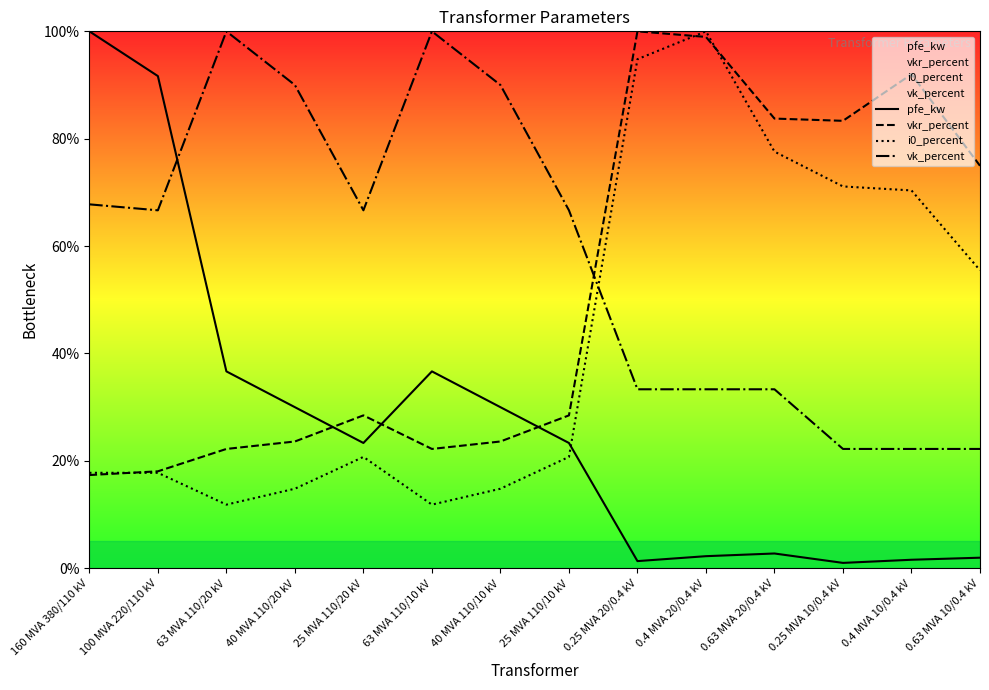

Rank the categories by i0_percent value from lowest to highest.

63 MVA 110/20 kV, 63 MVA 110/10 kV, 40 MVA 110/20 kV, 40 MVA 110/10 kV, 160 MVA 380/110 kV, 100 MVA 220/110 kV, 25 MVA 110/20 kV, 25 MVA 110/10 kV, 0.63 MVA 10/0.4 kV, 0.4 MVA 10/0.4 kV, 0.25 MVA 10/0.4 kV, 0.63 MVA 20/0.4 kV, 0.25 MVA 20/0.4 kV, 0.4 MVA 20/0.4 kV